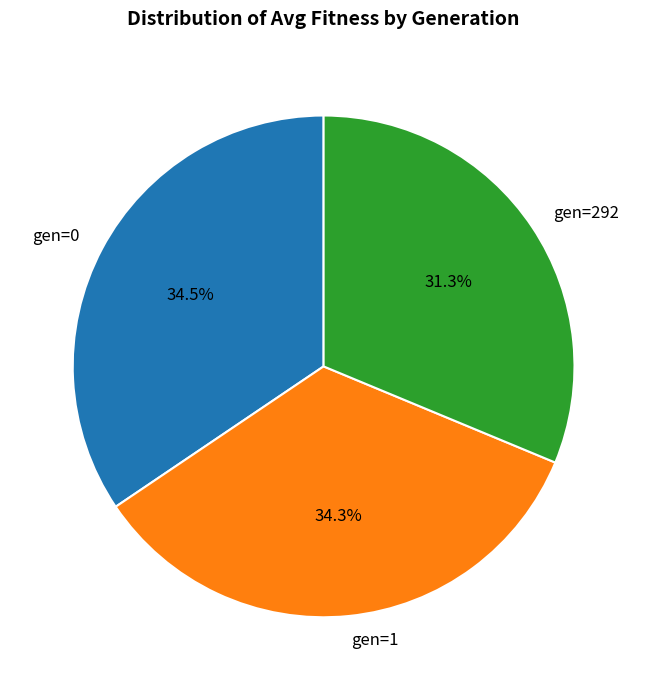

To the nearest percent, what is the combined percentage of gen=1 and gen=0?

69%